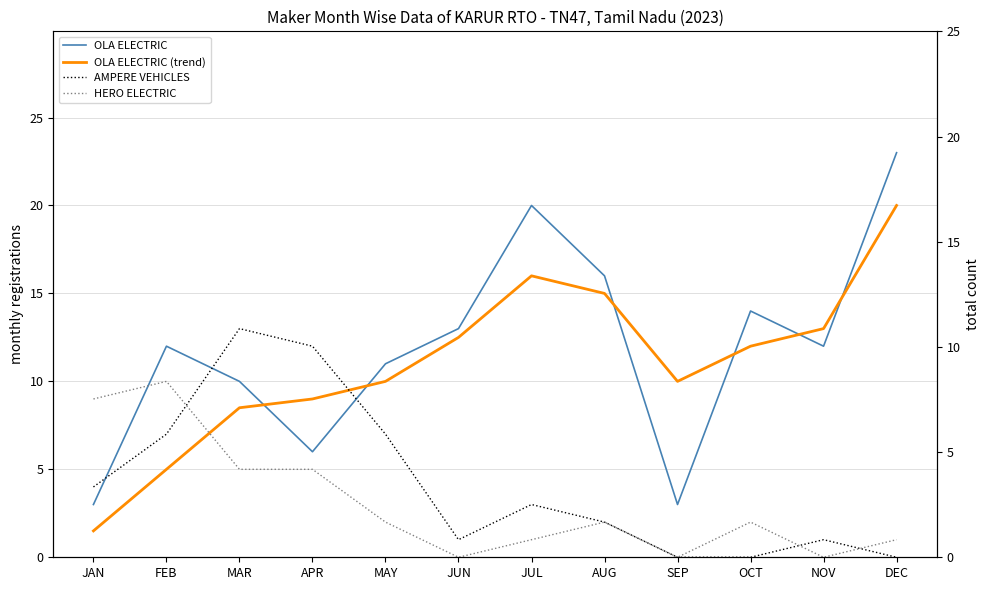

Reading right to left, list all the values displayed in this chart.

OLA ELECTRIC: DEC=23.0	NOV=12.0	OCT=14.0	SEP=3.0	AUG=16.0	JUL=20.0	JUN=13.0	MAY=11.0	APR=6.0	MAR=10.0	FEB=12.0	JAN=3.0
OLA ELECTRIC (trend): DEC=20.0	NOV=13.0	OCT=12.0	SEP=10.0	AUG=15.0	JUL=16.0	JUN=12.5	MAY=10.0	APR=9.0	MAR=8.5	FEB=5.0	JAN=1.5
AMPERE VEHICLES: DEC=0.0	NOV=1.0	OCT=0.0	SEP=0.0	AUG=2.0	JUL=3.0	JUN=1.0	MAY=7.0	APR=12.0	MAR=13.0	FEB=7.0	JAN=4.0
HERO ELECTRIC: DEC=1.0	NOV=0.0	OCT=2.0	SEP=0.0	AUG=2.0	JUL=1.0	JUN=0.0	MAY=2.0	APR=5.0	MAR=5.0	FEB=10.0	JAN=9.0